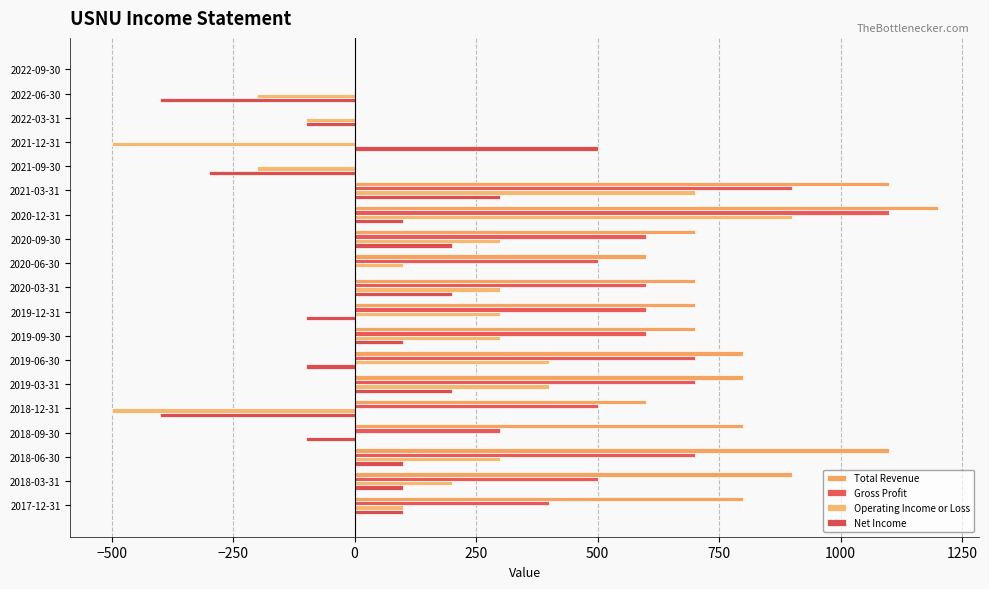

Where is Operating Income or Loss nearest to the value 200?

2018-03-31